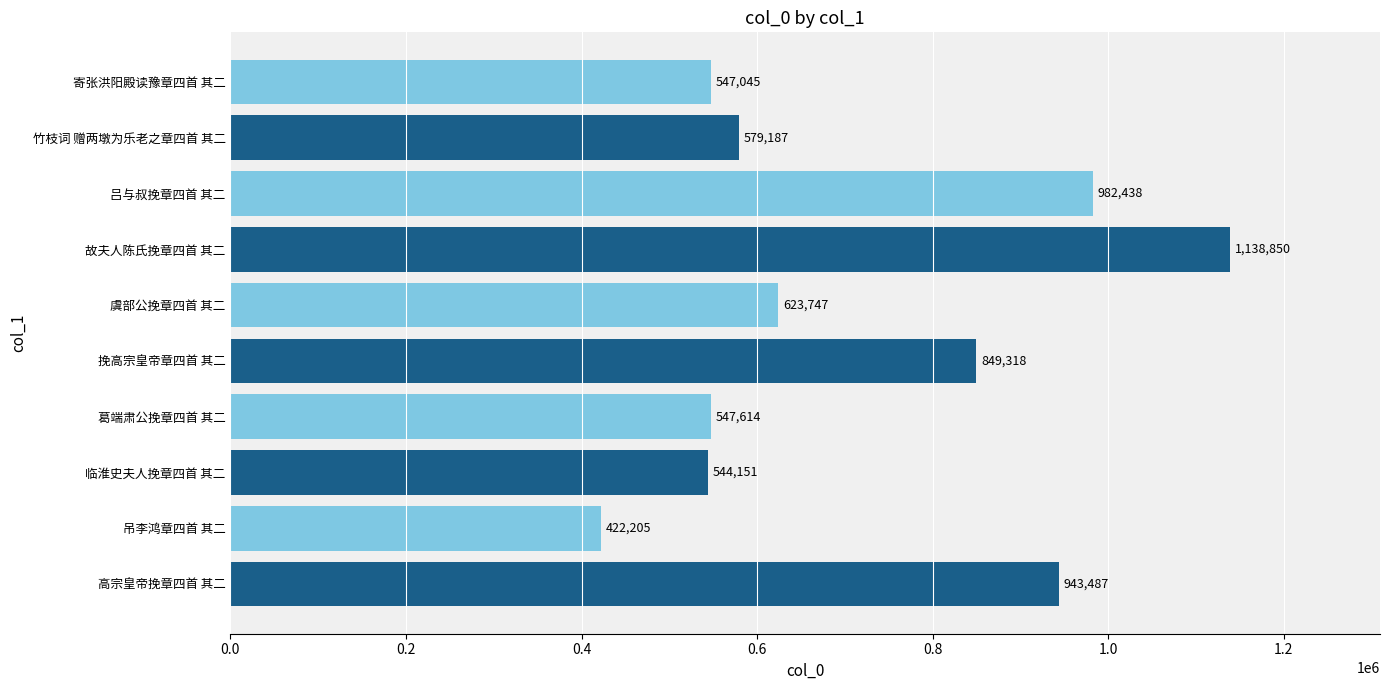

At which category does the chart reach its peak across all series?

故夫人陈氏挽章四首 其二